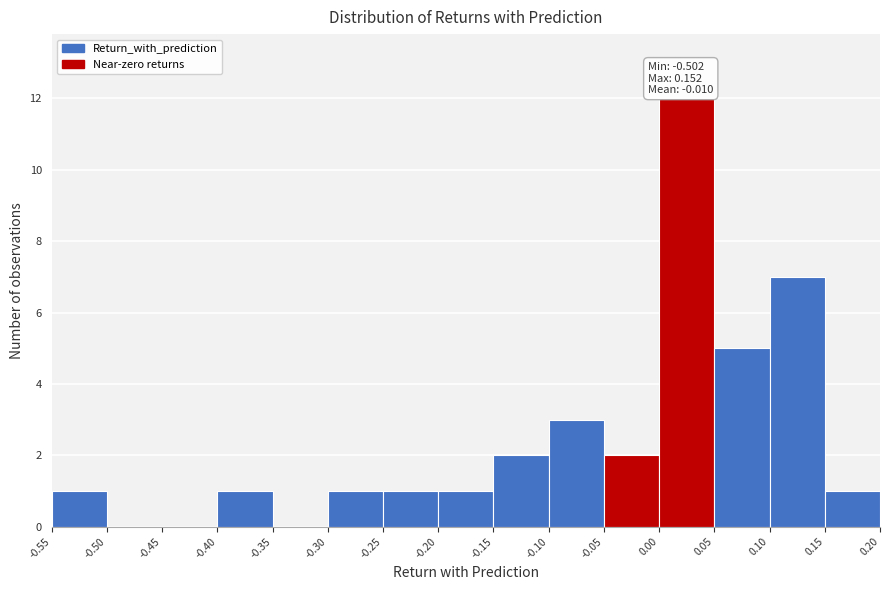

Which range on the x-axis has the tallest bar?

0.00 to 0.05